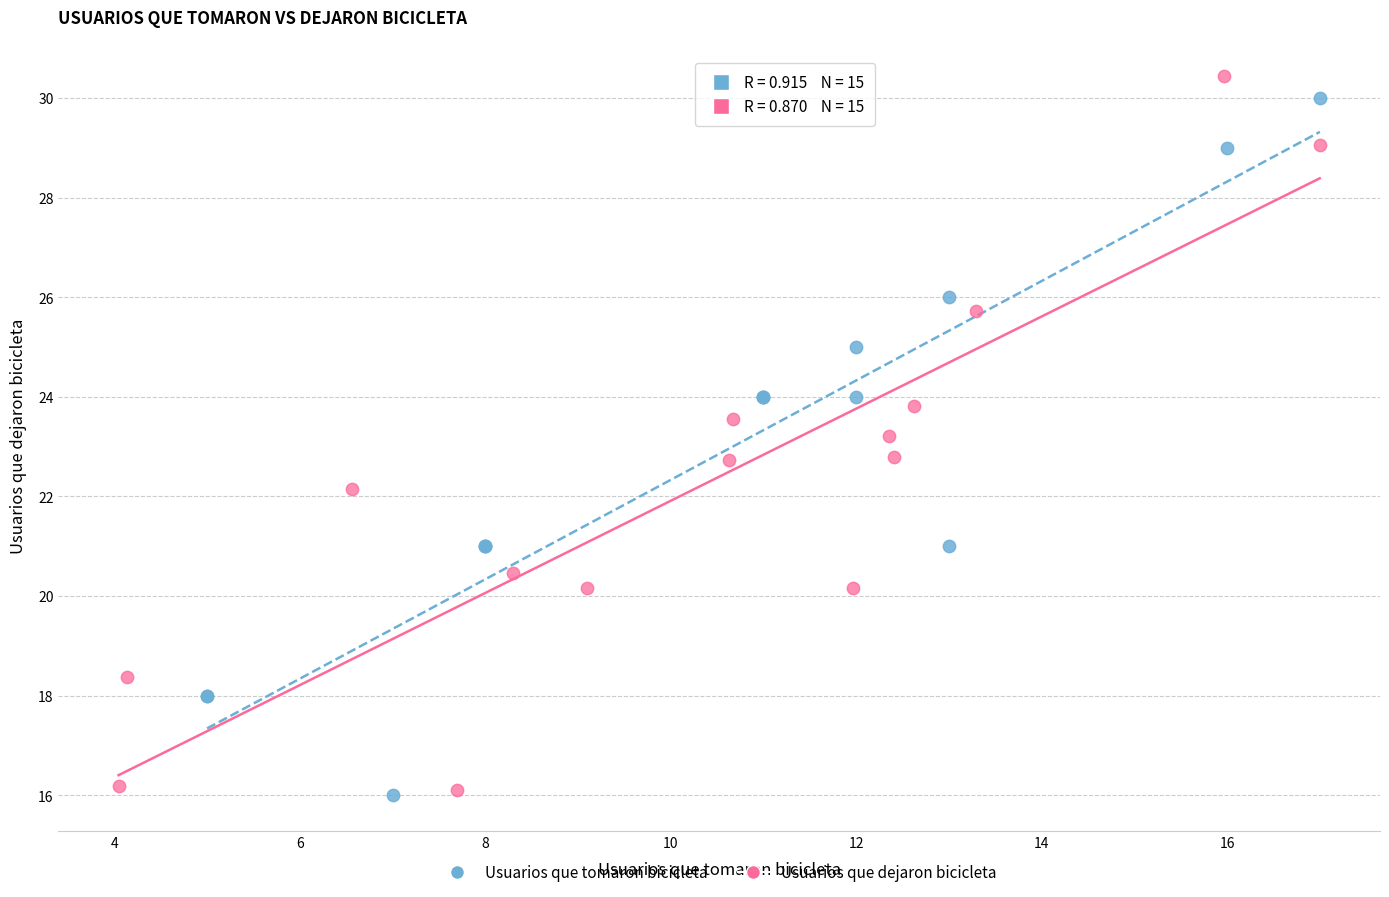

Which series has the widest spread of Y values?

Usuarios que dejaron bicicleta